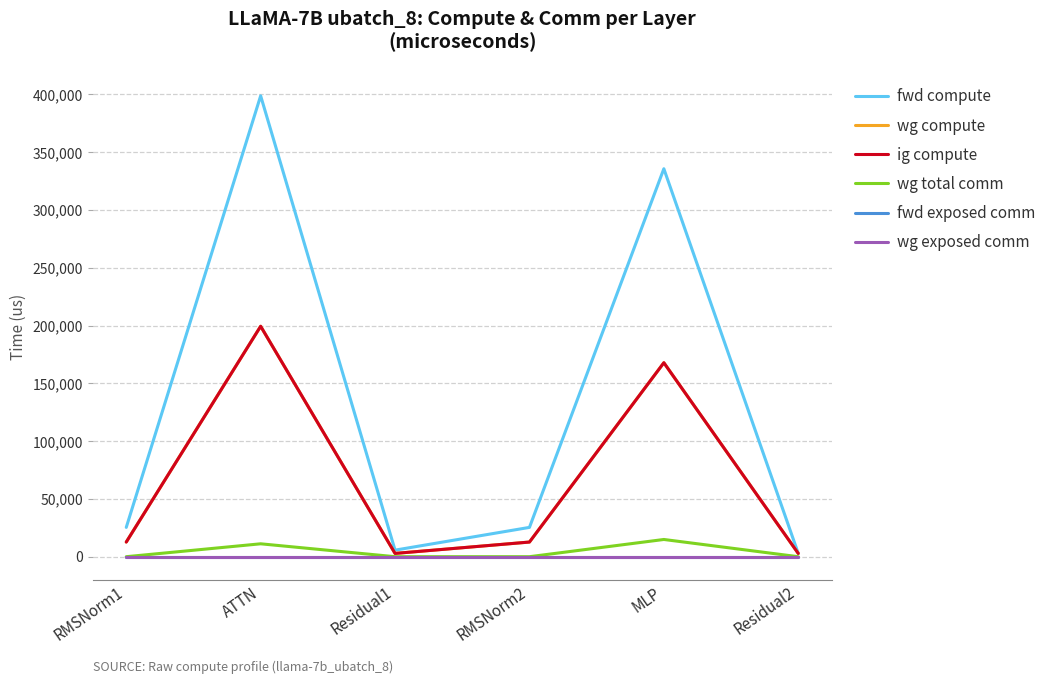

Which series has the largest range (max minus min)?

fwd compute